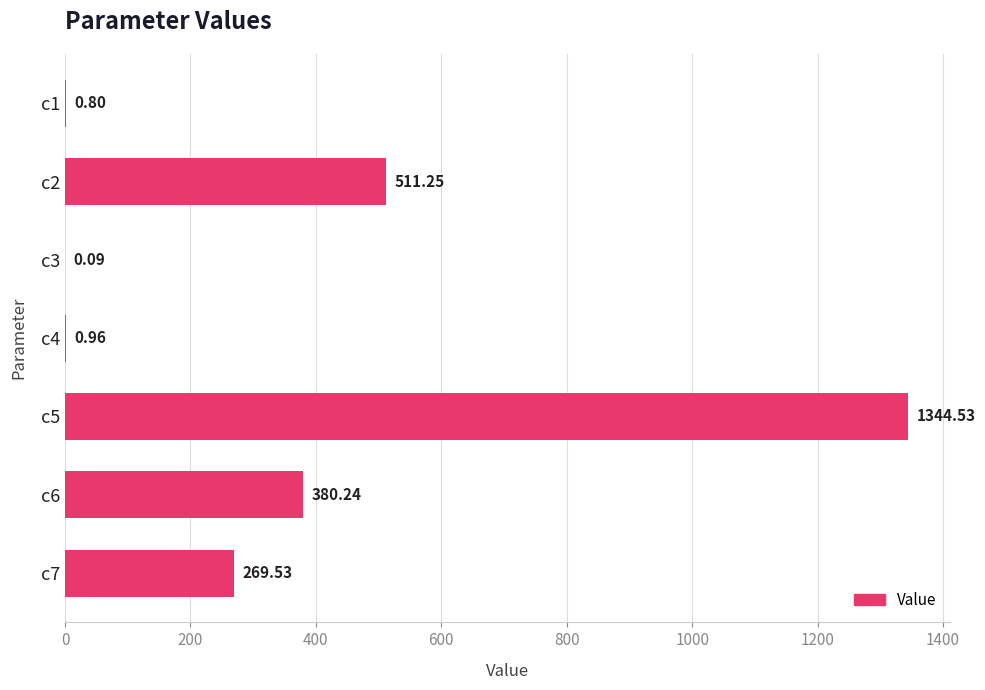

Which label corresponds to the largest value in the chart?

c5